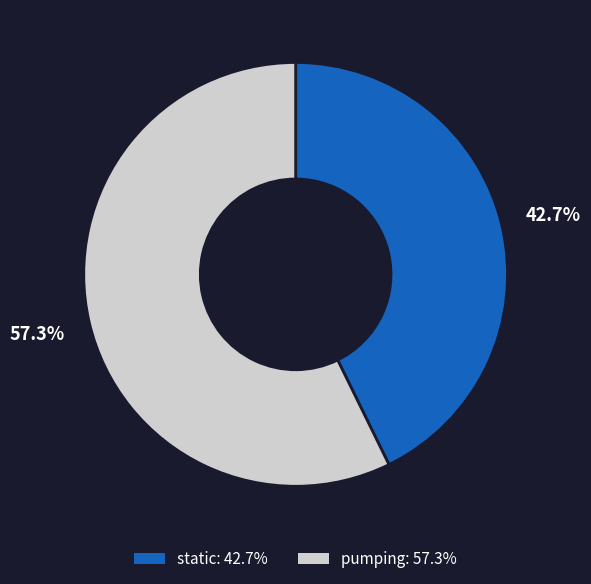

What is the largest slice in the pie chart?

pumping